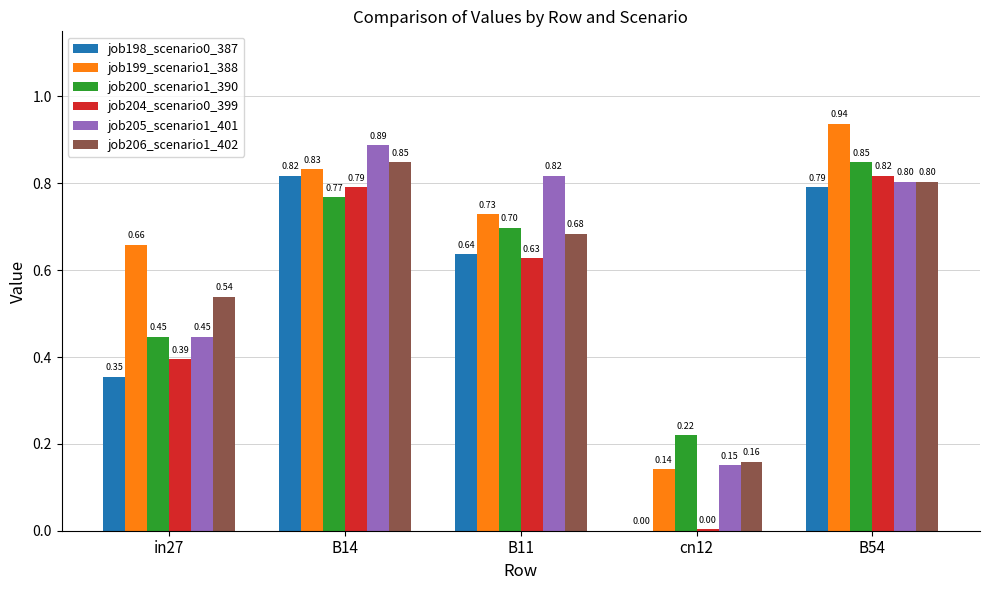

At which category is the sum across all series the highest?

B54